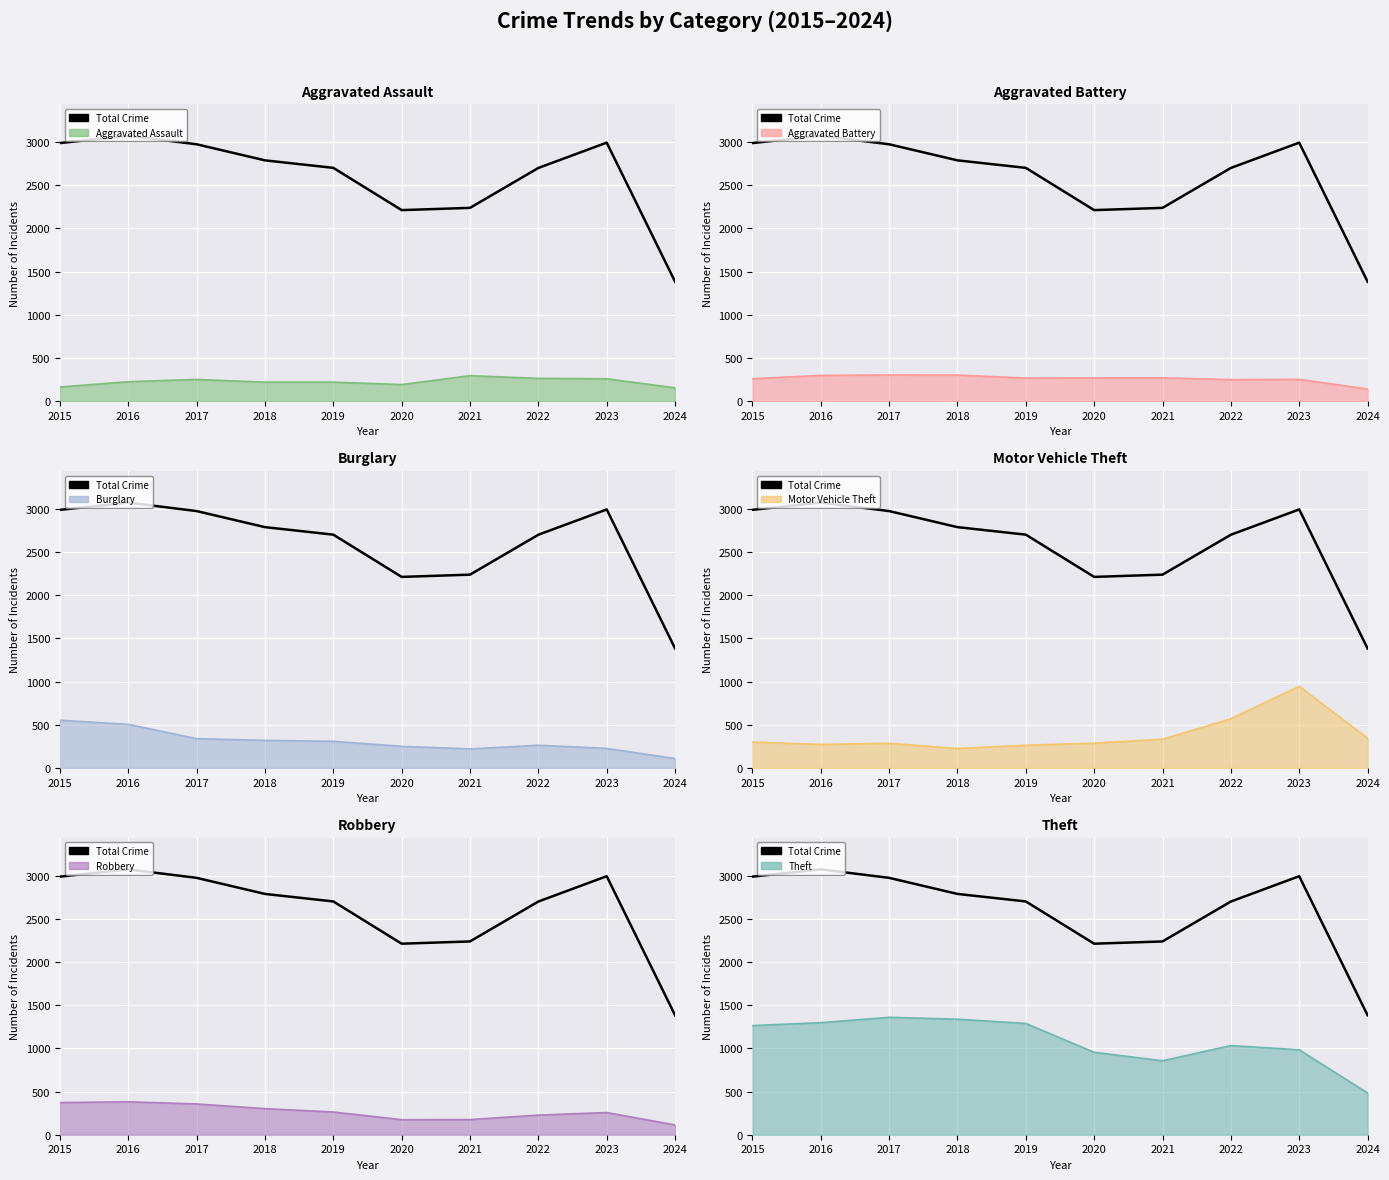

List the labels in order of value, largest first.

2016, 2023, 2015, 2017, 2018, 2019, 2022, 2021, 2020, 2024